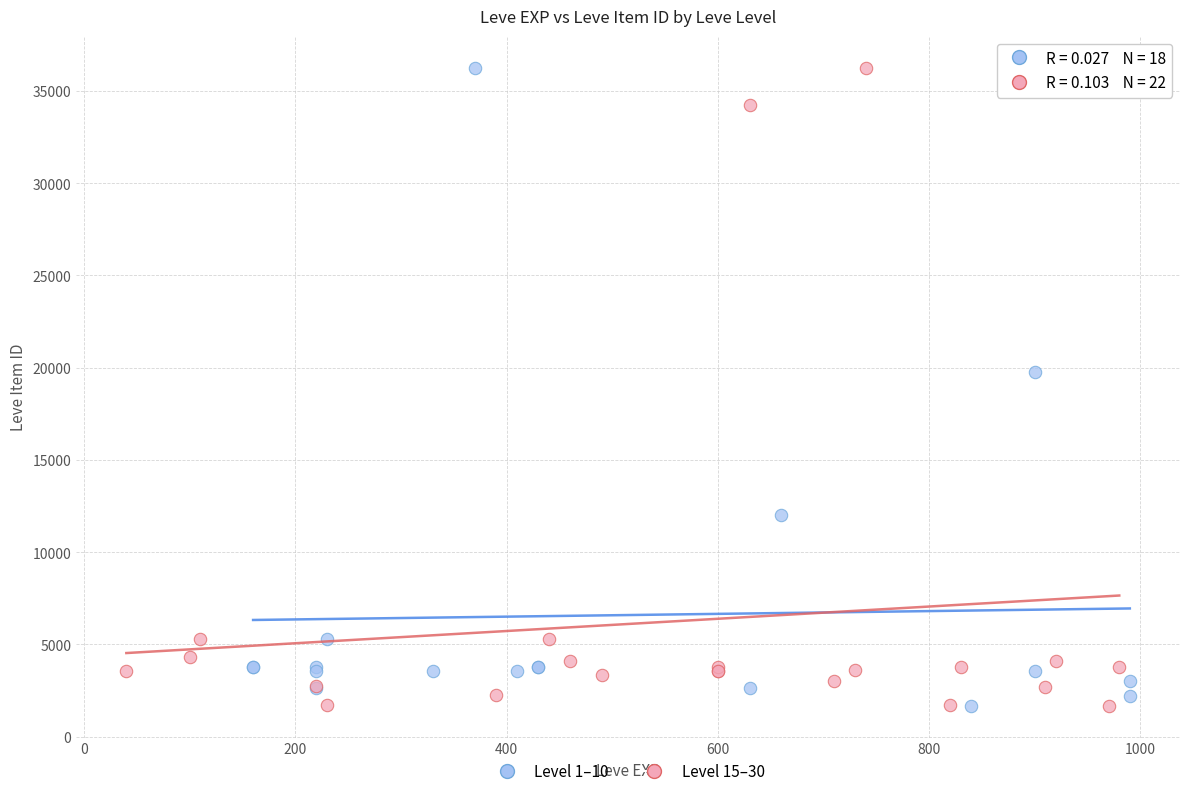

What are all the series names shown in the legend?

Level 1–10, Level 15–30